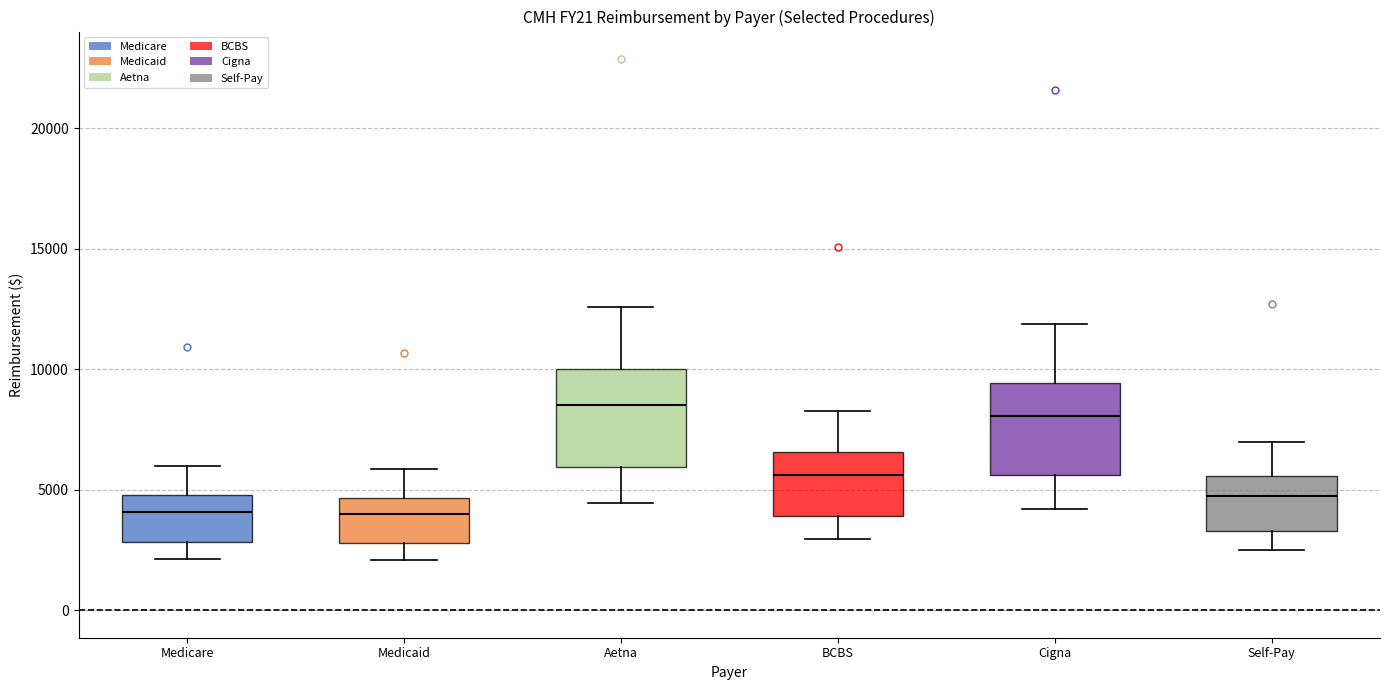

Reading left to right, read every box against the y-axis: the position of its median line, the range the box covers, and the ends of its whiskers. The values are not printed on the chart, so give them approximately, as read against the axis.

Medicare: median 4000, box 3000 to 5000, whiskers 2000 to 6000
Medicaid: median 4000, box 3000 to 4500, whiskers 2000 to 6000
Aetna: median 8500, box 6000 to 10000, whiskers 4500 to 12500
BCBS: median 5500, box 4000 to 6500, whiskers 3000 to 8500
Cigna: median 8000, box 5500 to 9500, whiskers 4000 to 12000
Self-Pay: median 4500, box 3500 to 5500, whiskers 2500 to 7000